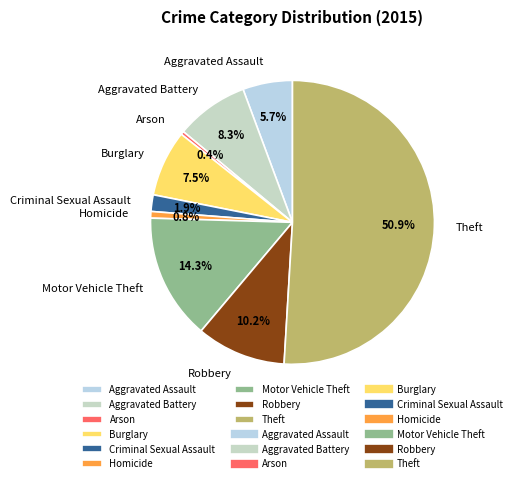

The Aggravated Assault slice represents 6% of the pie. True or false?

True